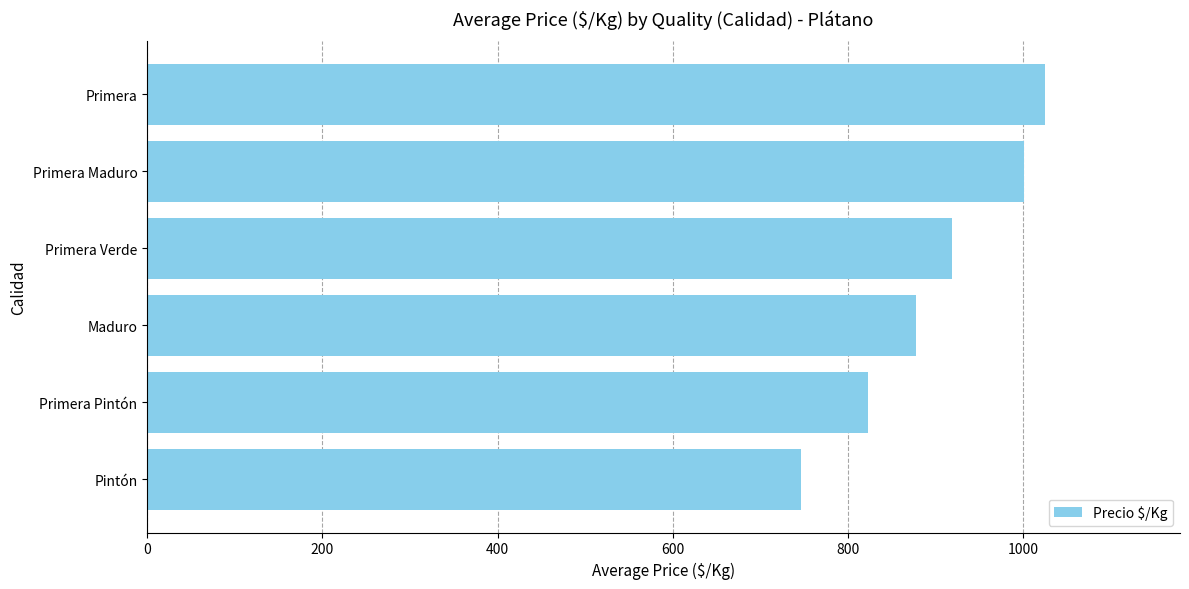

What is the change in value from Primera Pintón to Primera?

+202